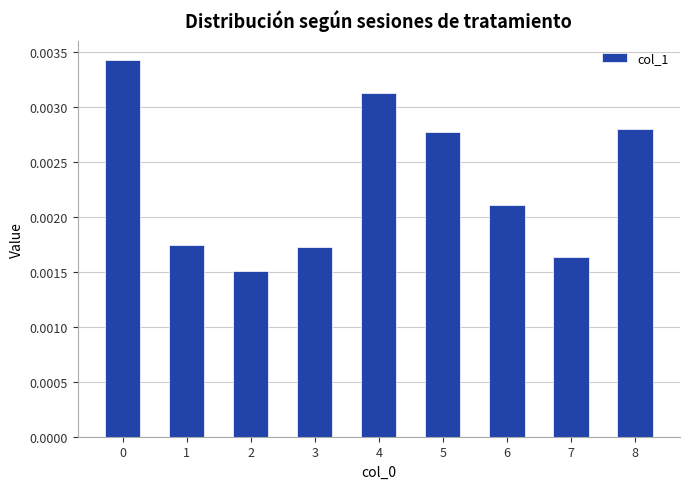

Does the chart contain any negative values?

No